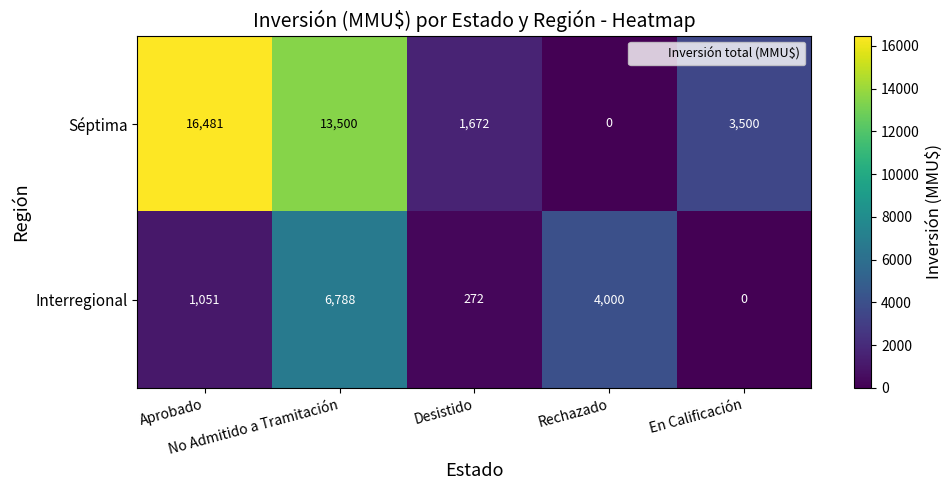

What is the difference between the maximum and minimum values in the Séptima series?

16481